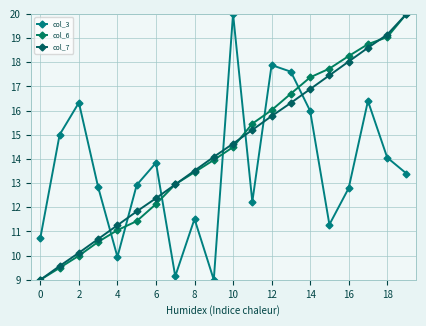

Reading right to left, what are all the values shown in this chart?

col_3: 13.4	14.1	16.4	12.8	11.3	16.0	17.6	17.9	12.2	20.0	9.0	11.5	9.1	13.8	12.9	9.9	12.8	16.3	15.0	10.7
col_6: 20.0	19.0	18.7	18.3	17.7	17.4	16.7	16.0	15.5	14.5	14.0	13.4	12.9	12.1	11.4	11.1	10.6	10.0	9.5	9.0
col_7: 20.0	19.1	18.6	18.0	17.5	16.9	16.3	15.8	15.2	14.6	14.1	13.5	12.9	12.4	11.8	11.3	10.7	10.1	9.6	9.0